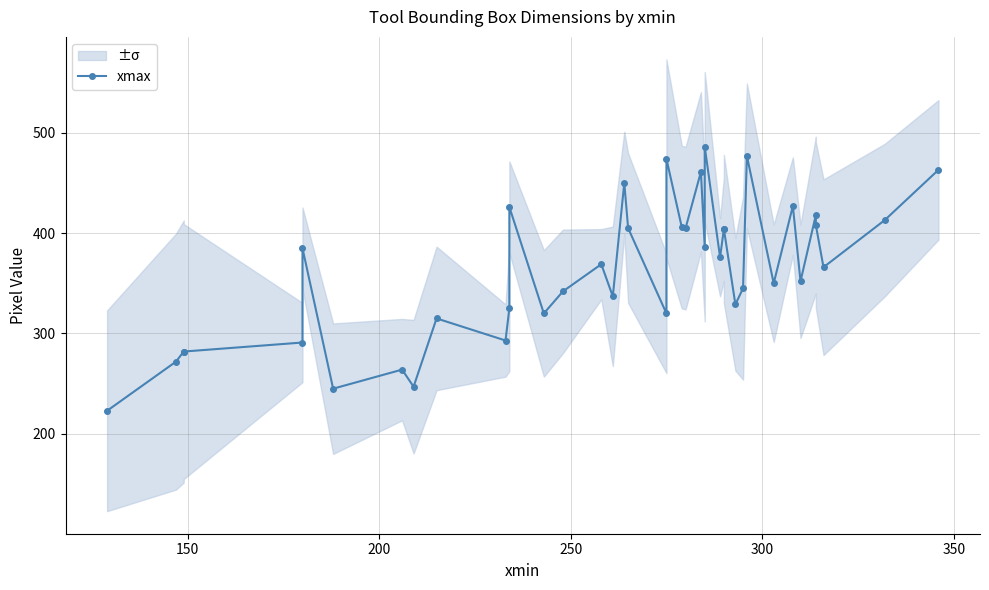

True or false: the data shows 103 at 100.

False